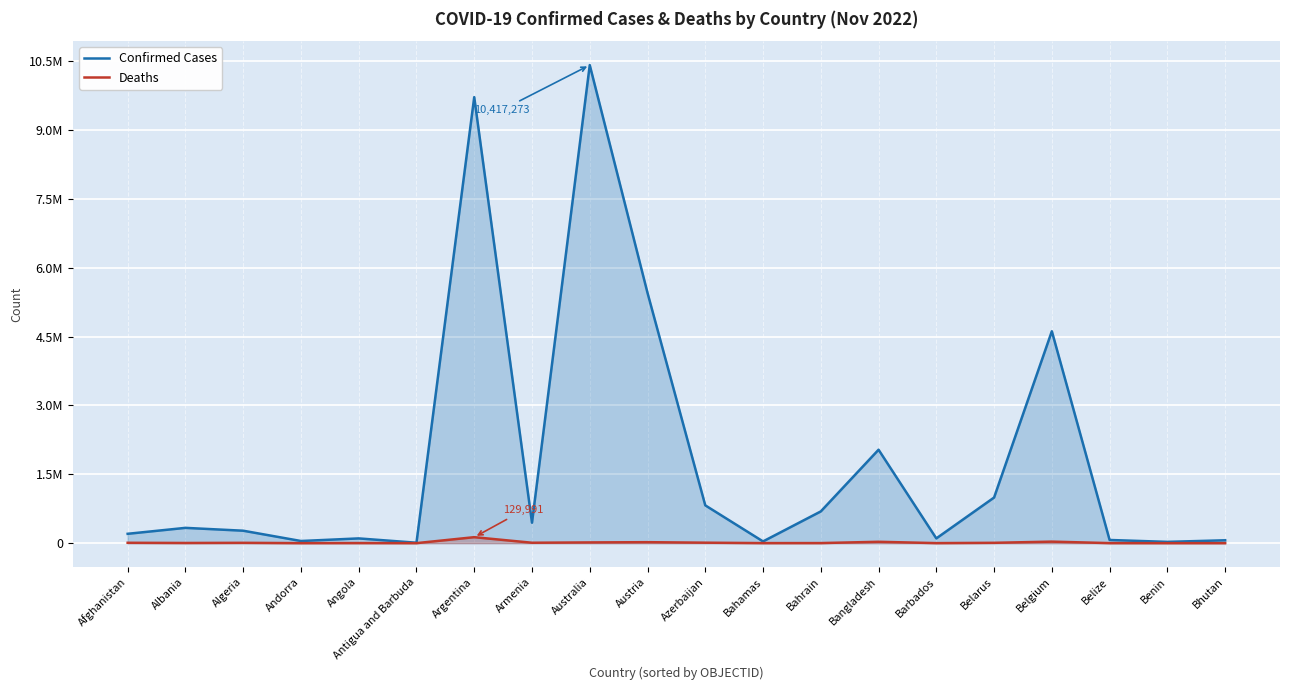

Between Algeria and Angola, which series saw the biggest shift?

Confirmed Cases